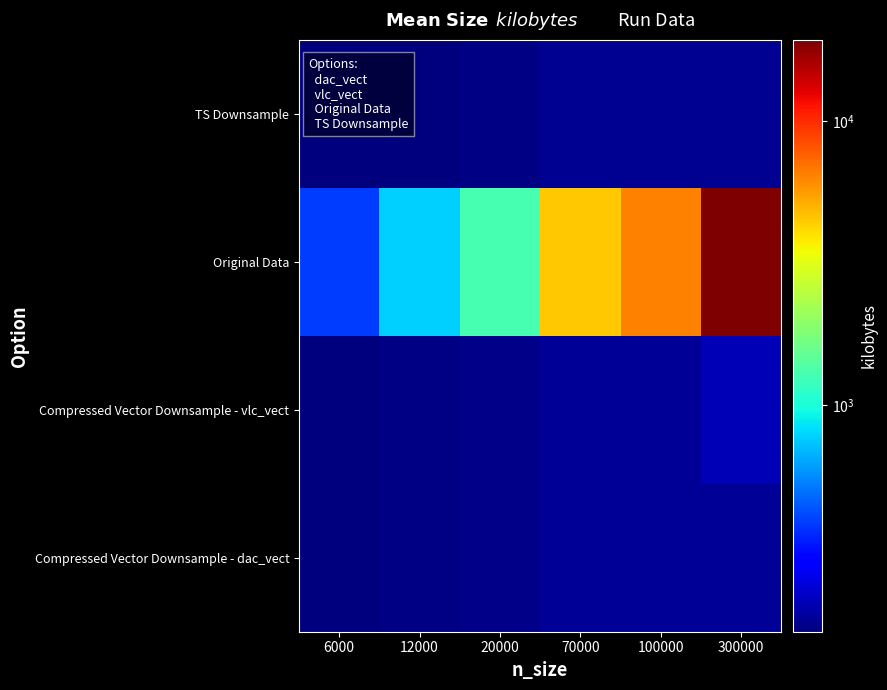

What is the total value across all series at 100000?

6973.0